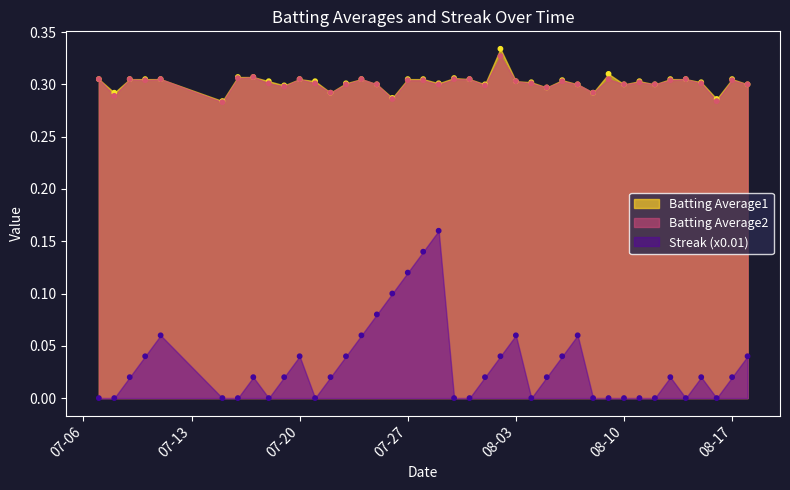

At how many categories does at least one series exceed 0?

40